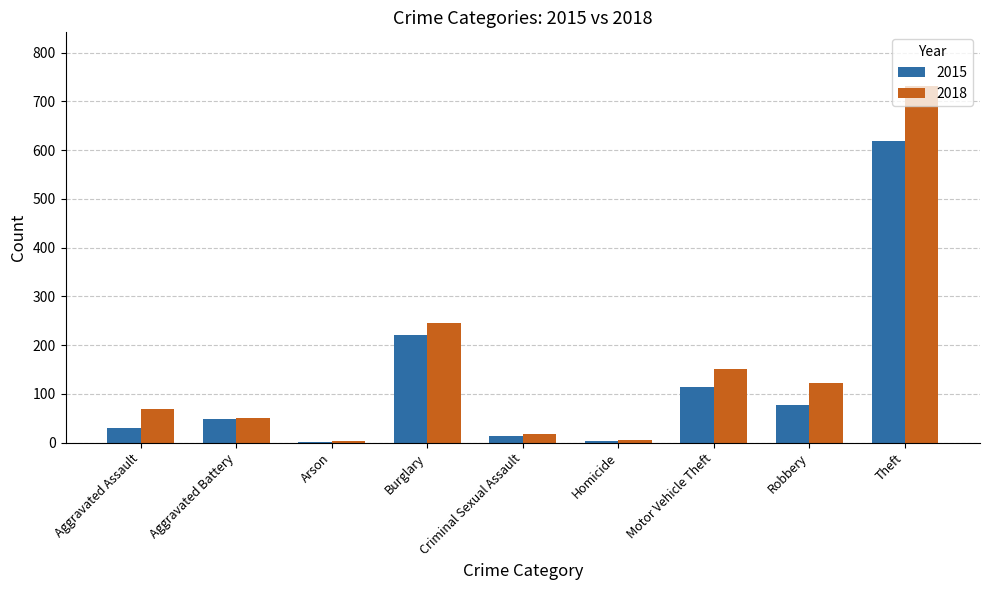

What is the sum of all 2018 values?

1399